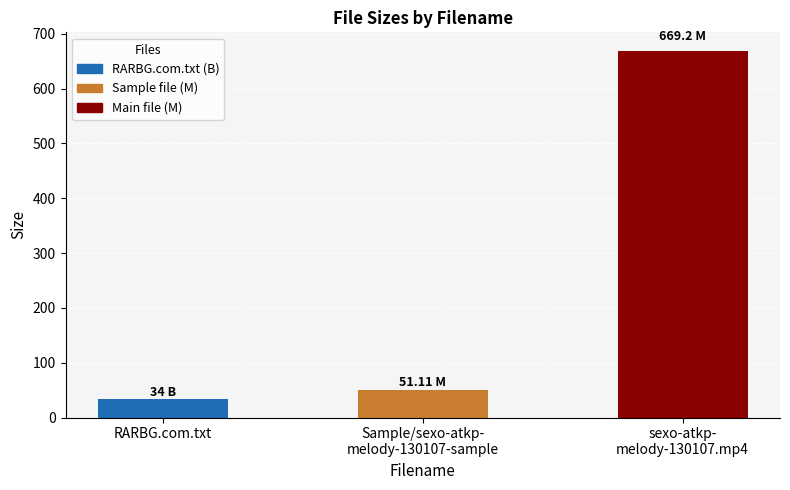

What is the label of the 2nd bar from the right?

Sample/sexo-atkp-
melody-130107-sample